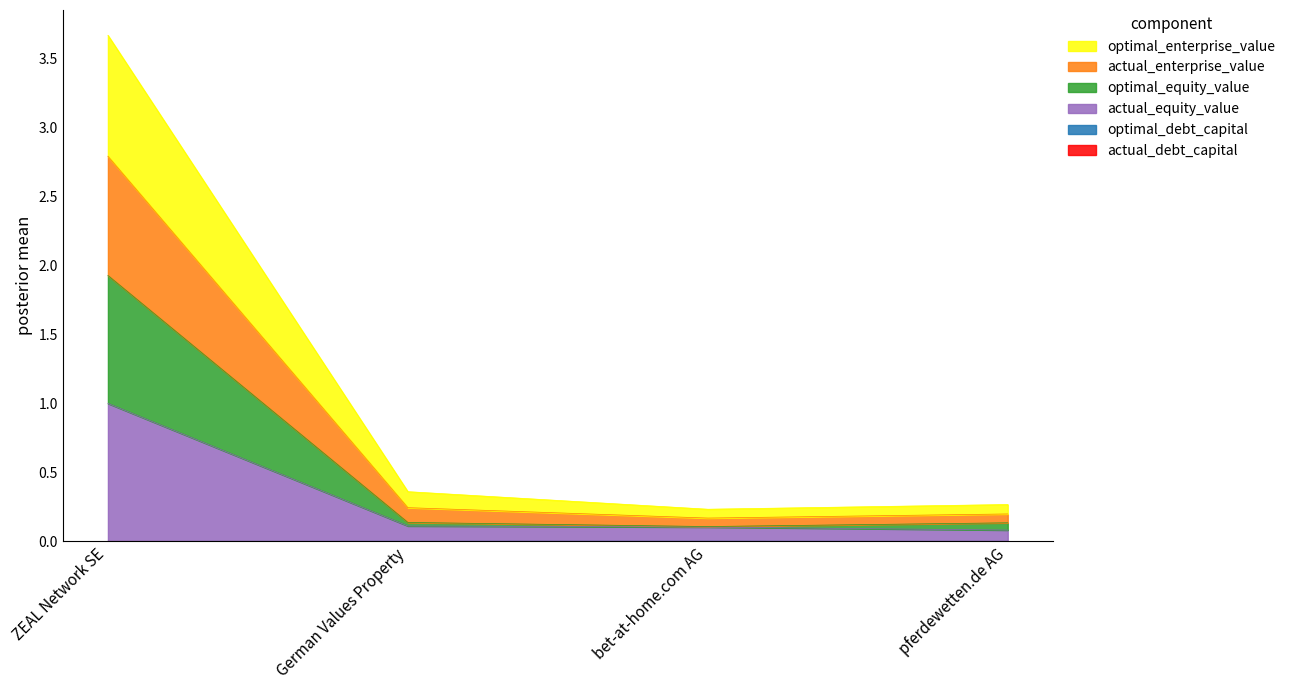

What is the label of the 2nd point from the right?

bet-at-home.com AG